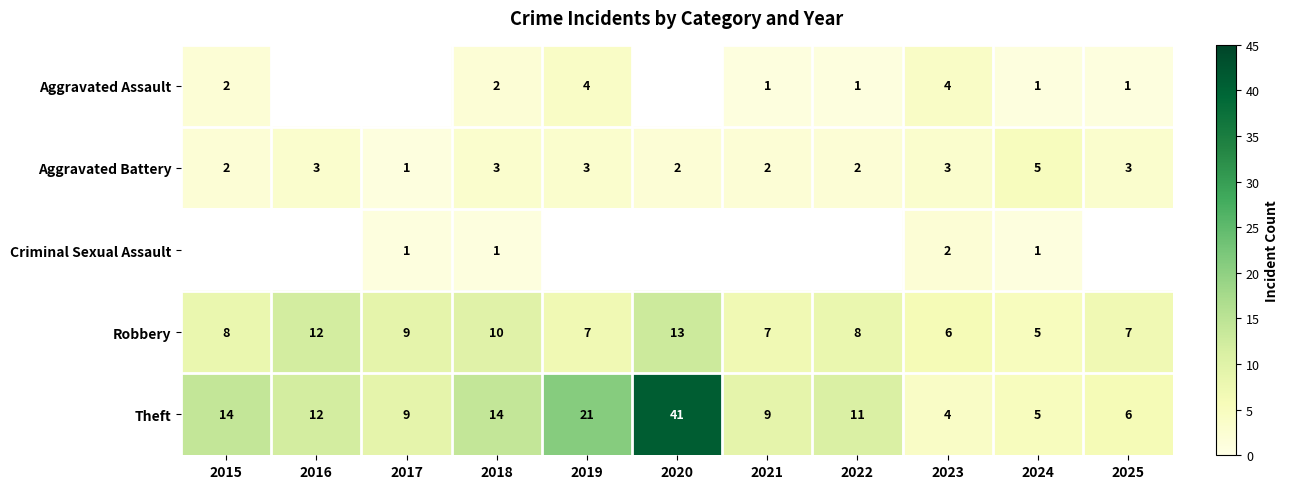

How many distinct data groups are displayed?

5